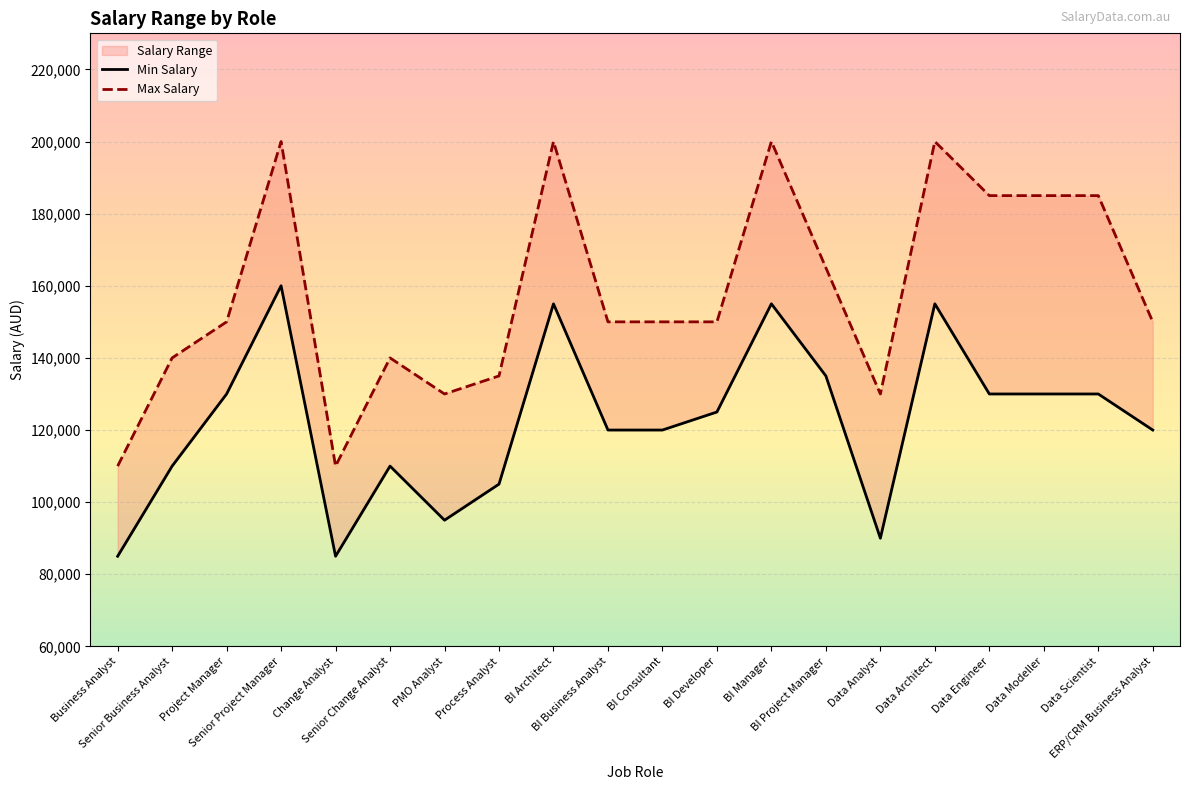

Is this an area chart (filled region under the line)?

No